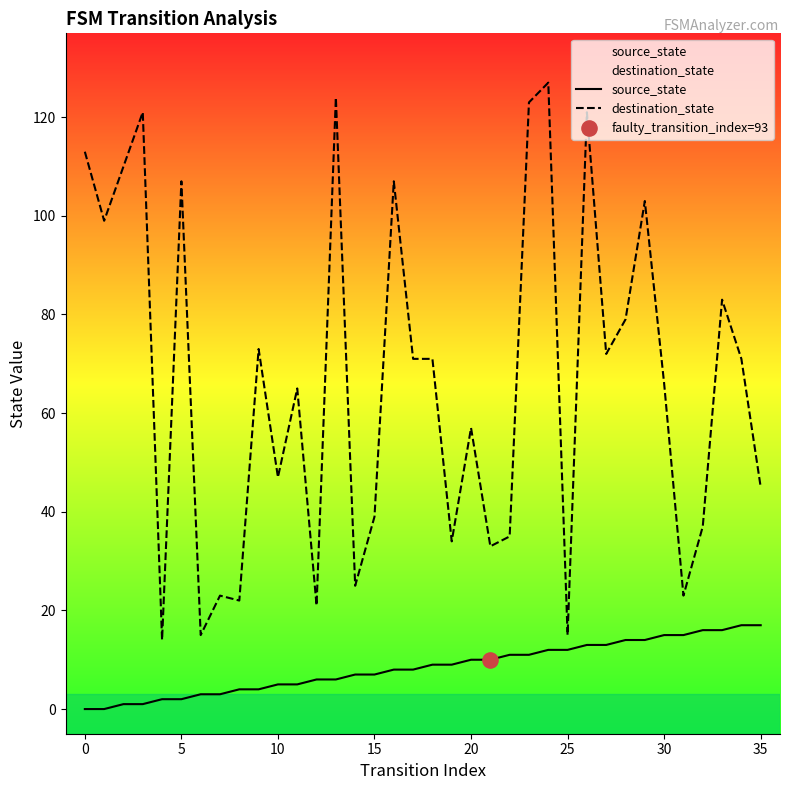

Which series has the largest total across all categories?

destination_state